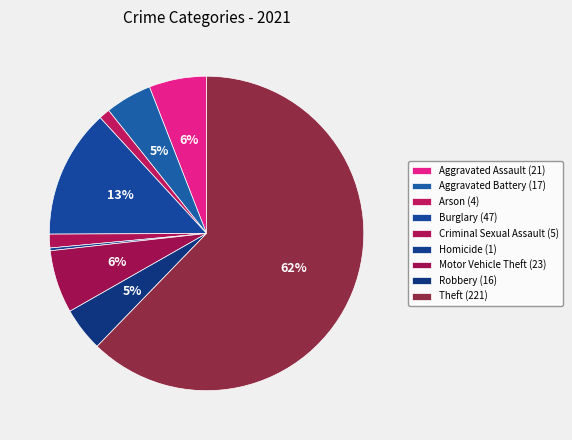

Approximately how many times larger is the value at Criminal Sexual Assault compared to Aggravated Battery?

0.3